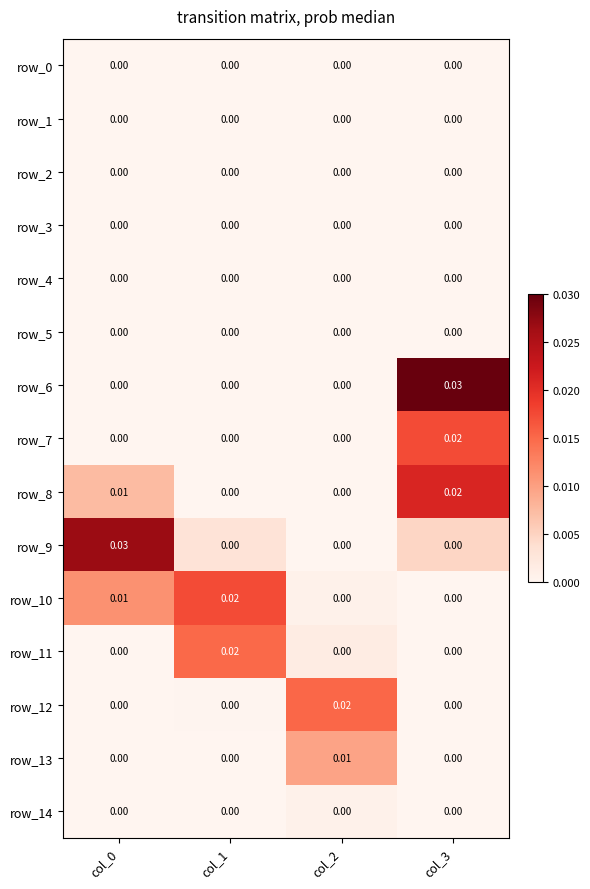

Which category has the lowest value across all series?

col_0